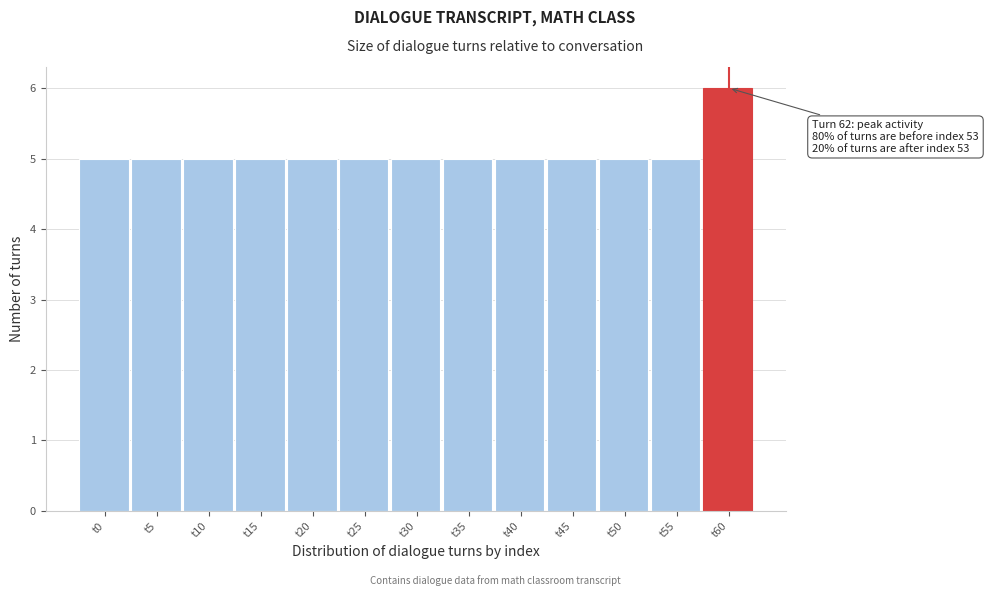

Reading left to right, extract all data points from this chart.

t0=5	t5=5	t10=5	t15=5	t20=5	t25=5	t30=5	t35=5	t40=5	t45=5	t50=5	t55=5	t60=6